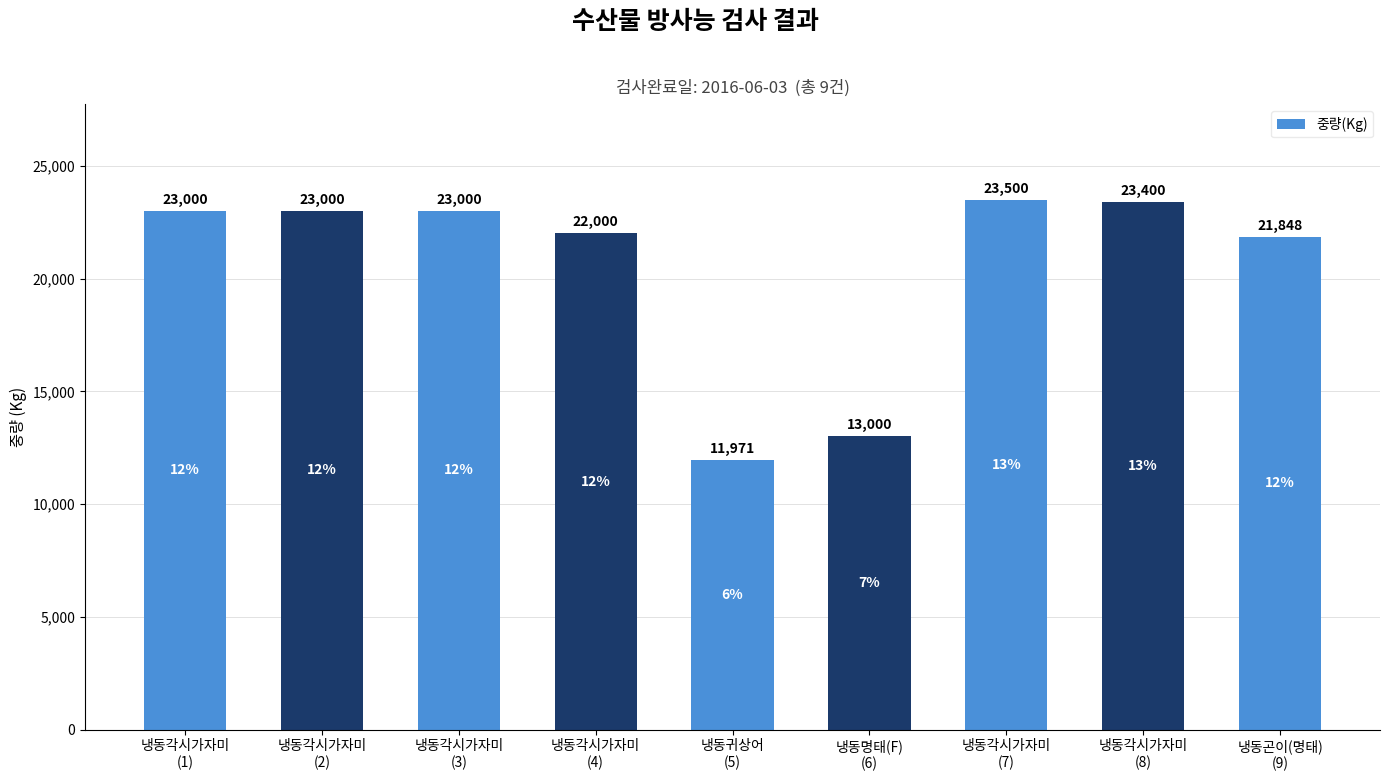

Are the bars grouped side by side (vs. stacked)?

No